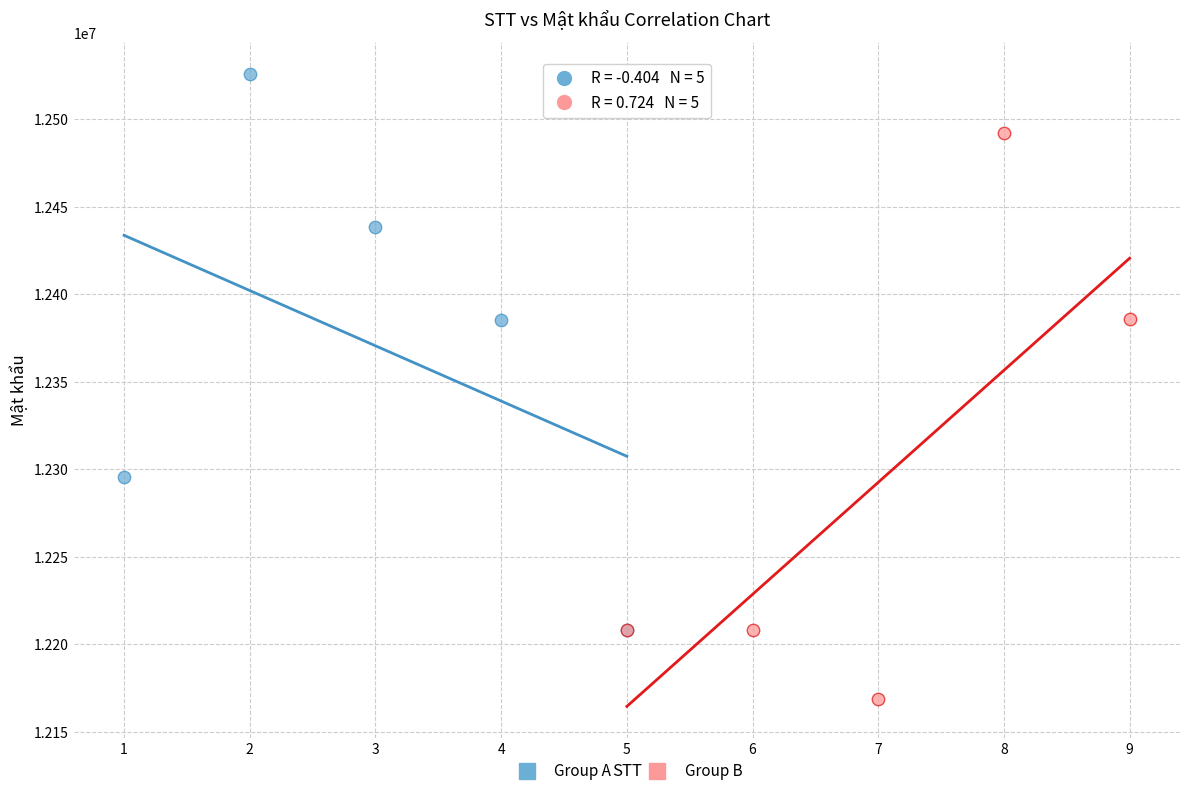

Which series reaches the maximum Y coordinate?

Group A